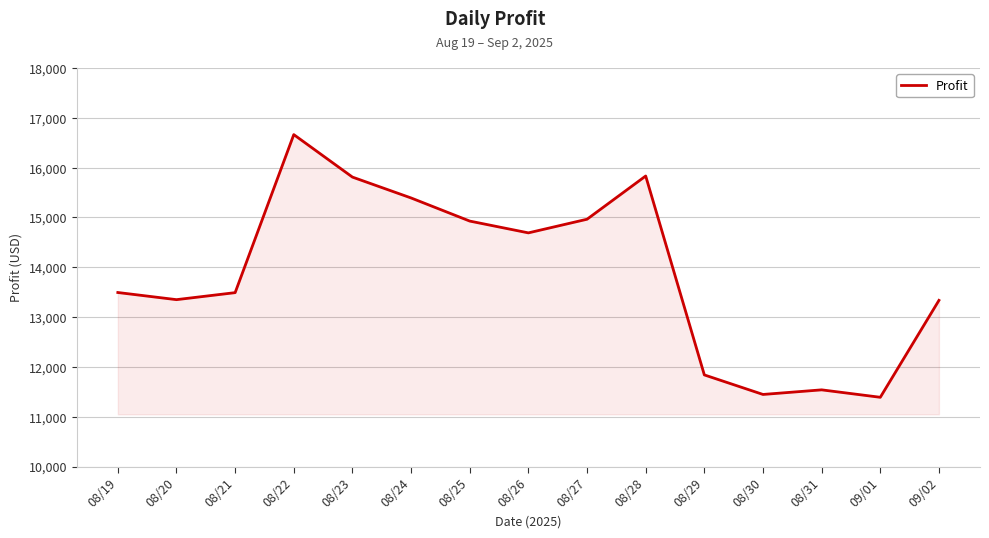

What is the difference between the values at 09/01 and 08/27?

3573.9